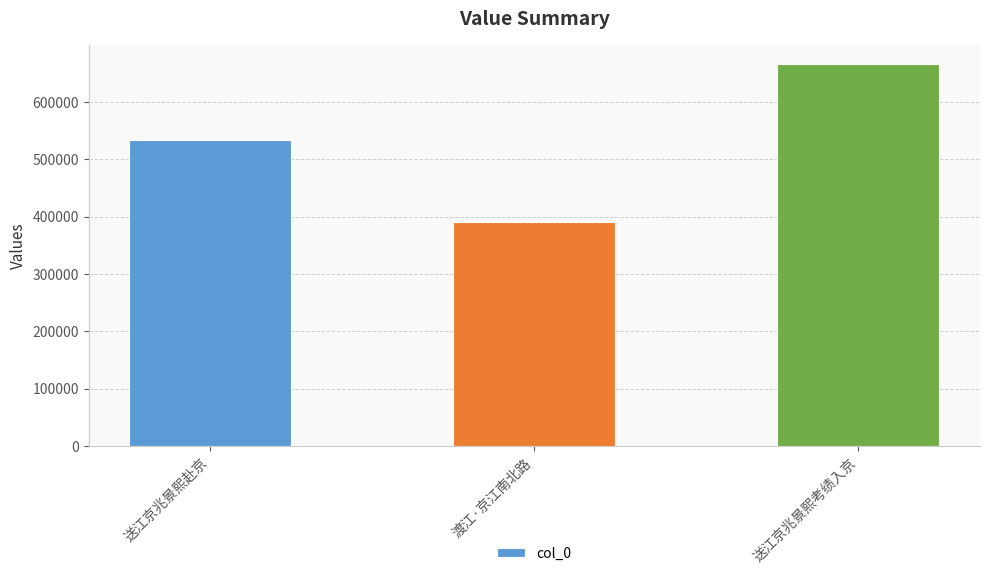

Reading left to right, extract all data points from this chart.

532624	390107	665250